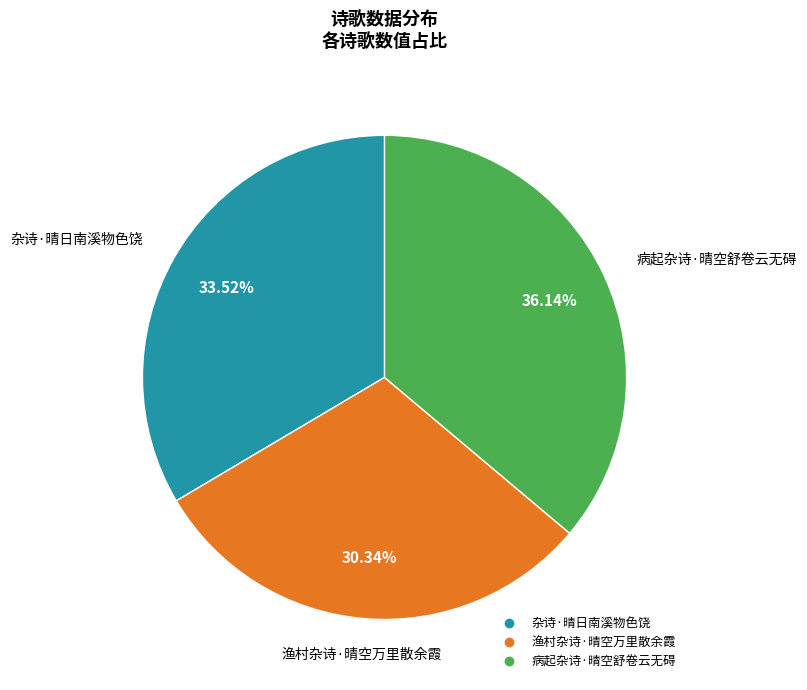

Approximately how many times larger is the value at 渔村杂诗·晴空万里散余霞 compared to 杂诗·晴日南溪物色饶?

0.9